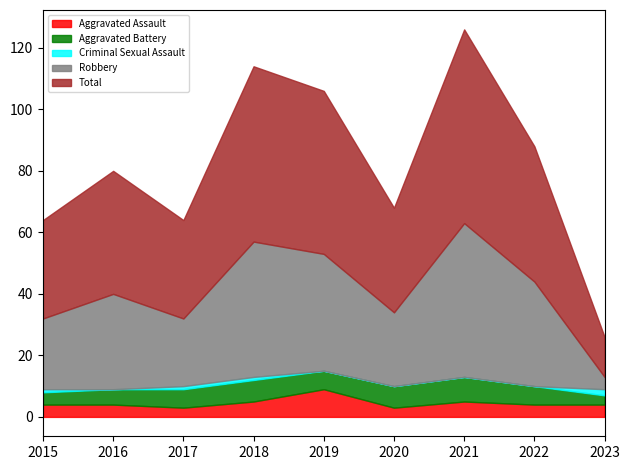

What is the difference between the second highest and minimum values in the Total series?

44